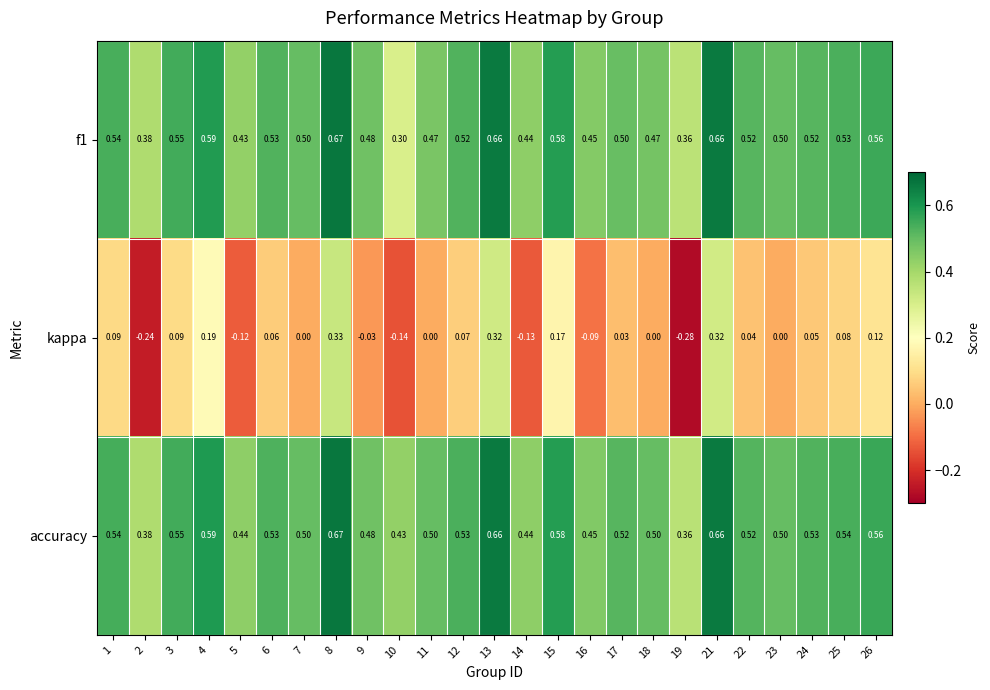

Which series has the largest range (max minus min)?

kappa